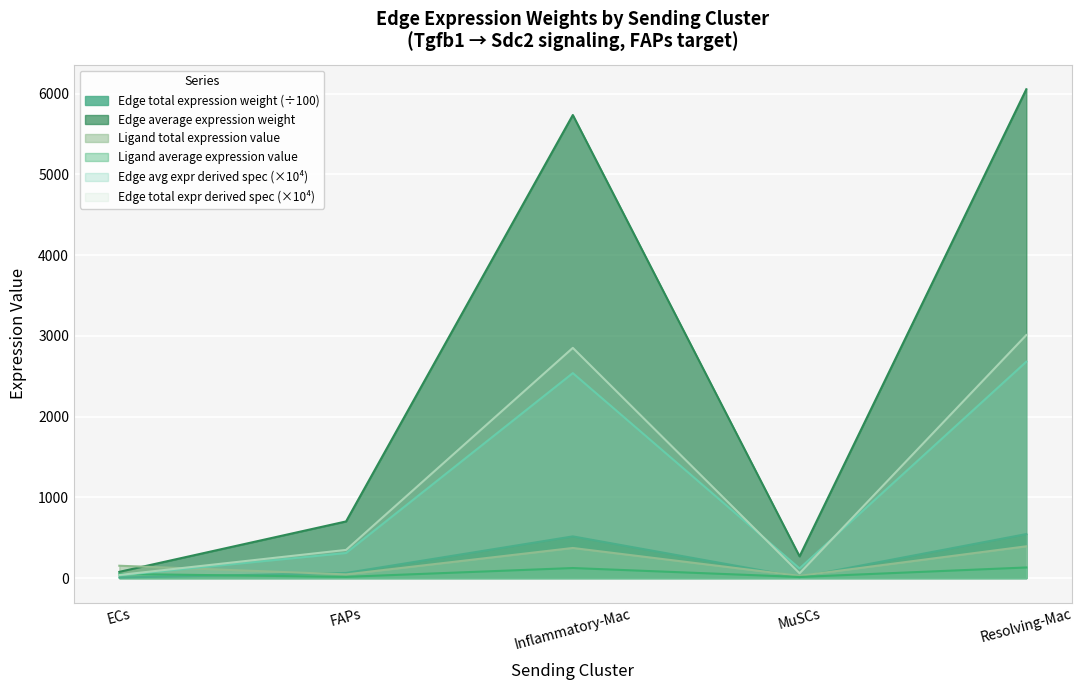

Reading right to left, transcribe all the data shown in this chart.

Edge average expression weight: Resolving-Mac=2679.3	MuSCs=118.9	Inflammatory-Mac=2538.2	FAPs=310.4	ECs=34.1
Edge total expression weight: Resolving-Mac=544.8	MuSCs=10.7	Inflammatory-Mac=516.1	FAPs=63.1	ECs=6.9
Edge avg expr derived specificity: Resolving-Mac=6053.7	MuSCs=268.7	Inflammatory-Mac=5734.7	FAPs=701.4	ECs=77.0
Edge total expr derived specificity: Resolving-Mac=3009.5	MuSCs=59.4	Inflammatory-Mac=2850.9	FAPs=348.7	ECs=38.3
Ligand average expression value: Resolving-Mac=131.2	MuSCs=13.6	Inflammatory-Mac=124.3	FAPs=15.2	ECs=51.0
Ligand total expression value: Resolving-Mac=393.5	MuSCs=27.3	Inflammatory-Mac=372.8	FAPs=45.6	ECs=152.9